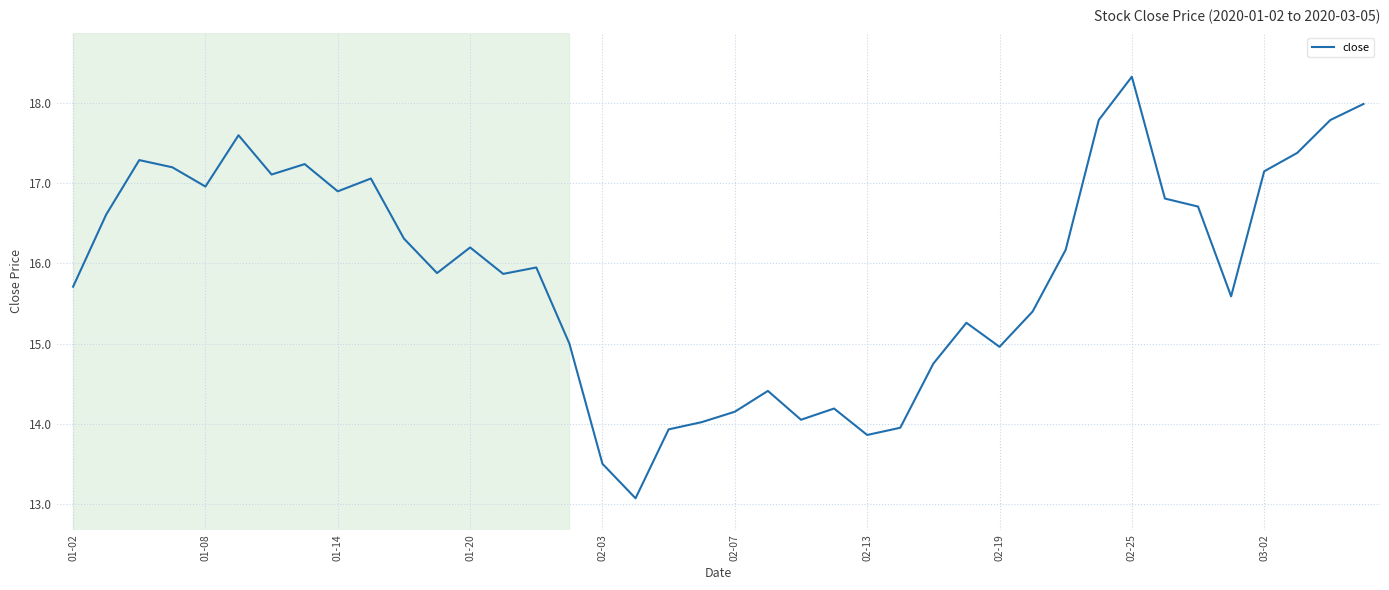

What is the smallest value displayed?

13.1